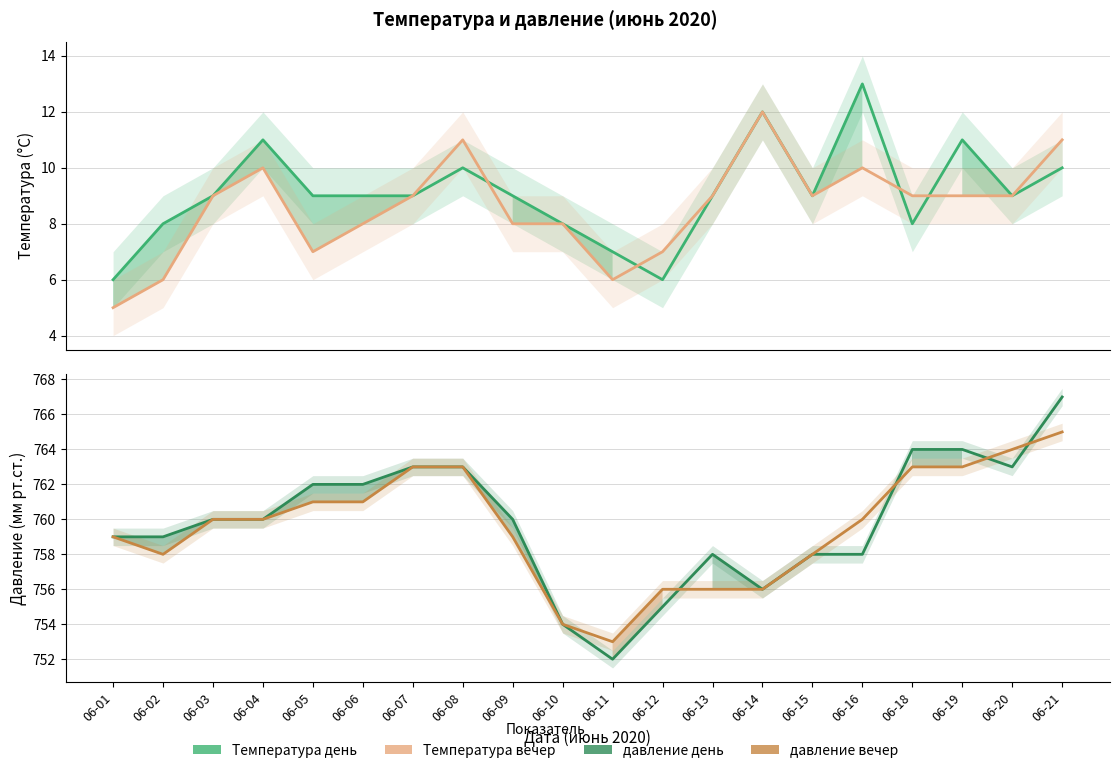

How many intersections are there between давление вечер and давление день?

4